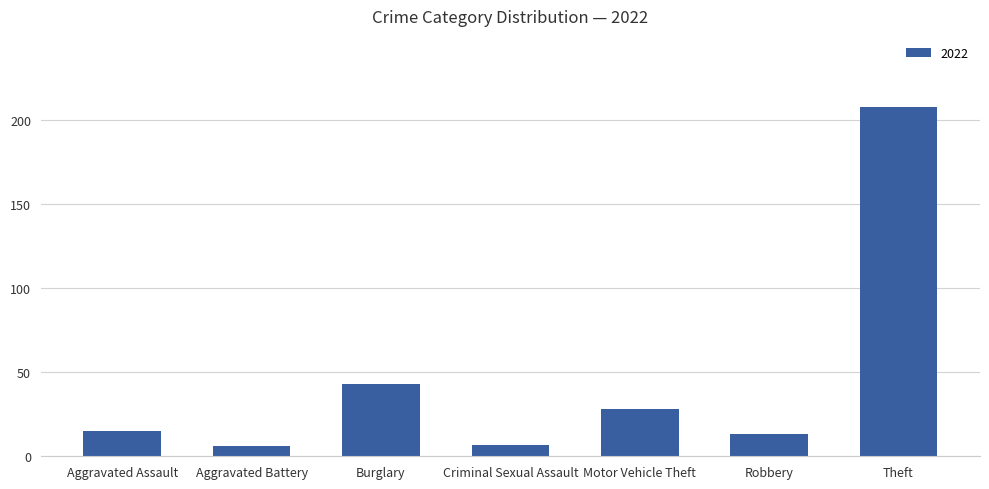

What is the sum of all values?

320